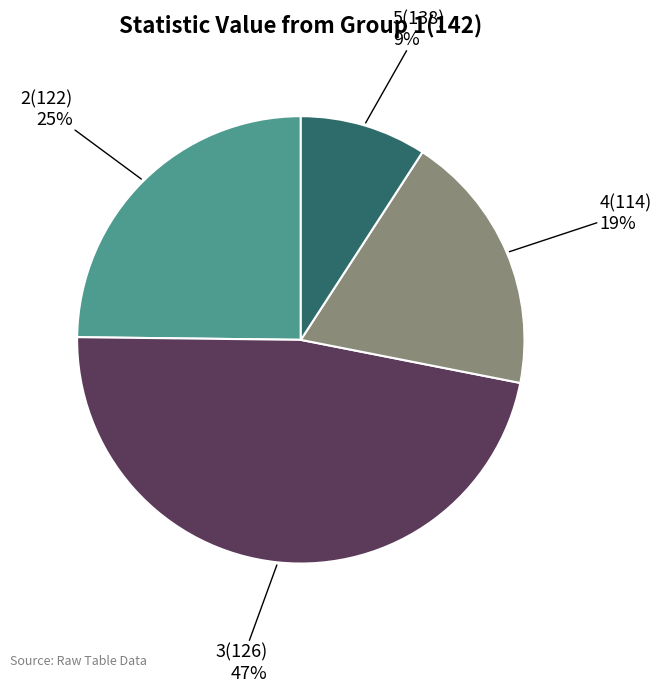

Is there a majority slice in this chart?

No